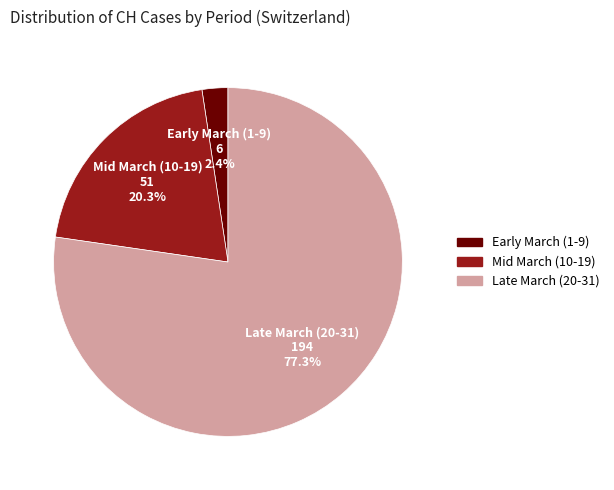

Does any single category account for the majority?

Yes